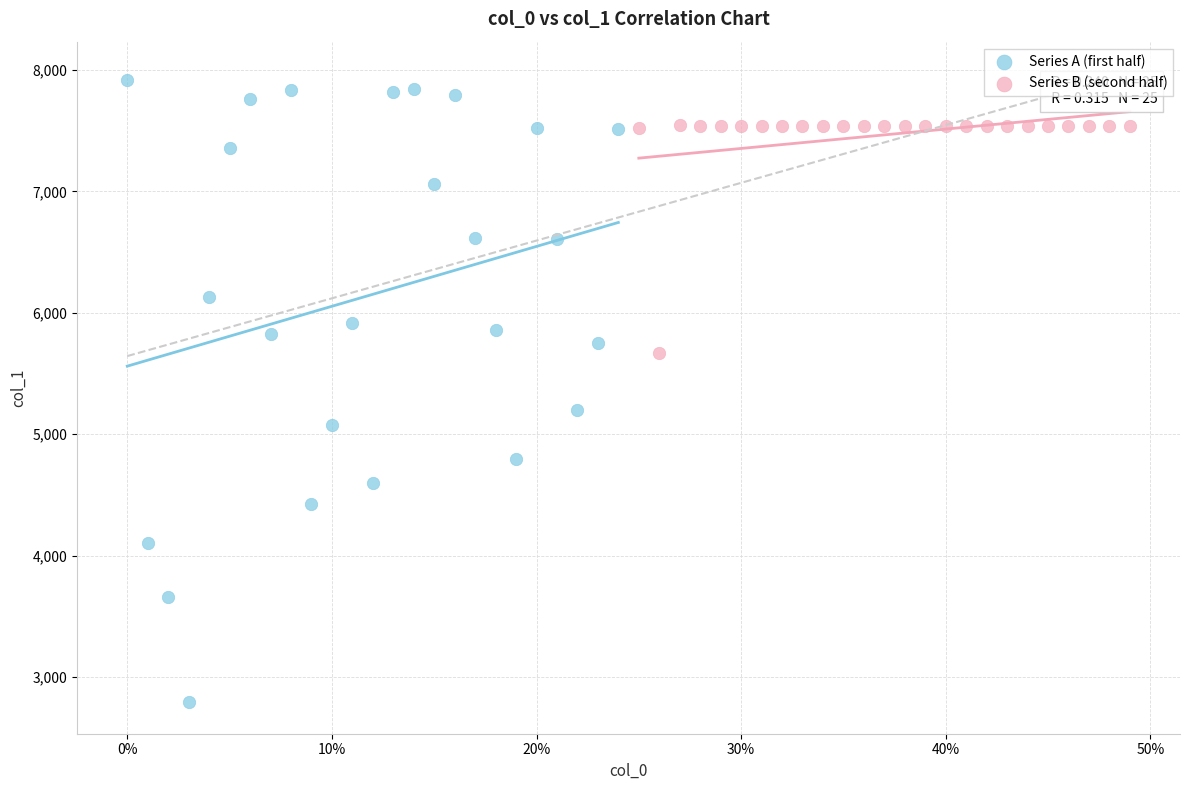

Which series has the widest spread of Y values?

Series A (first half)